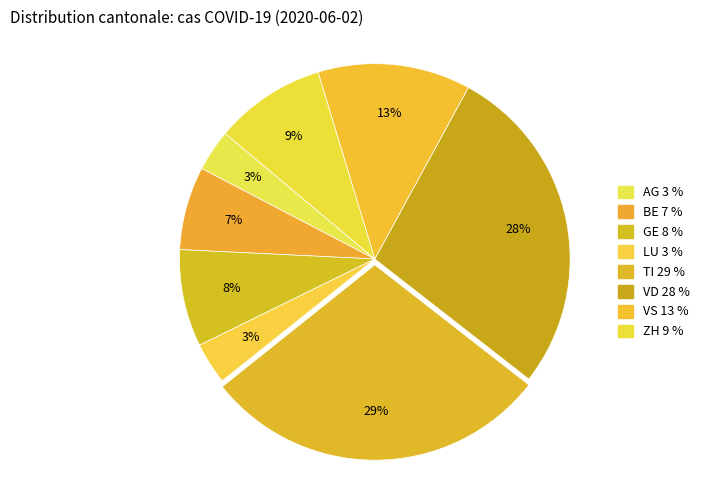

What is the total percentage of GE and LU?

11.5%